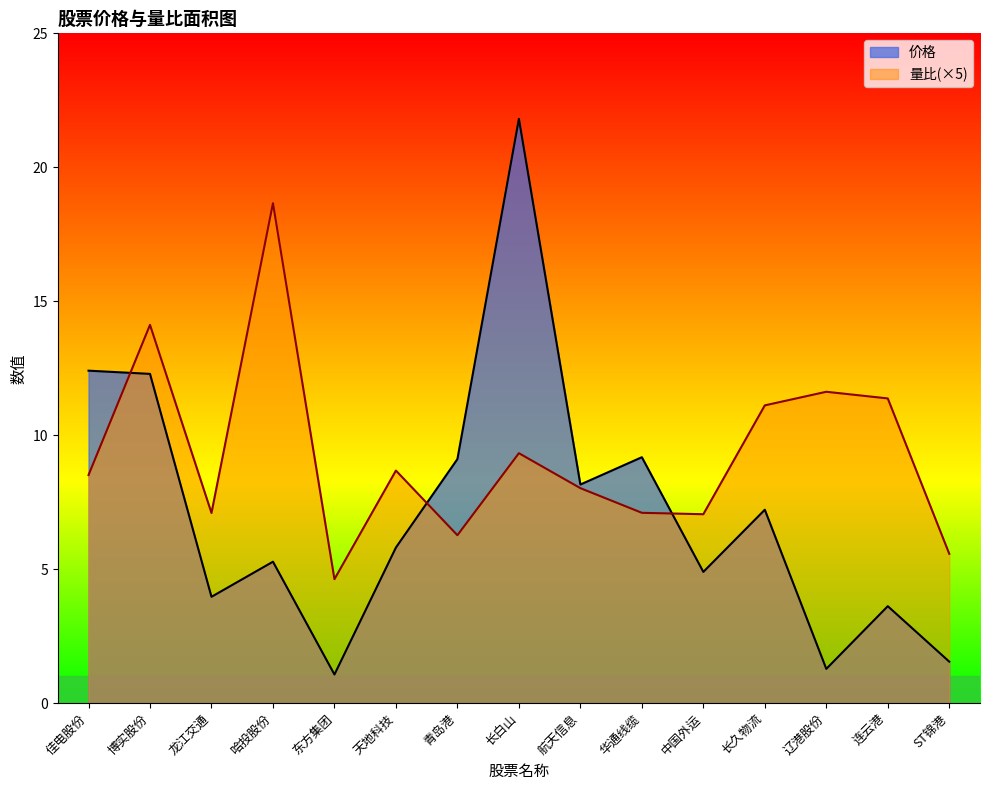

What is the average value of the 量比 series?

9.3